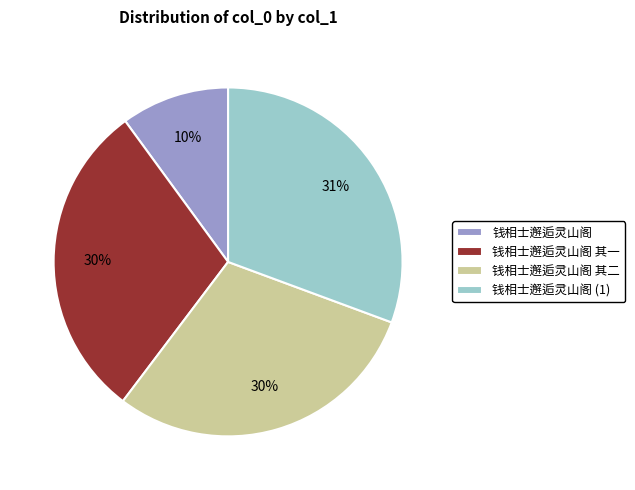

Do 钱相士邂逅灵山阁 其一 and 钱相士邂逅灵山阁 (1) together represent more than half of the pie?

Yes